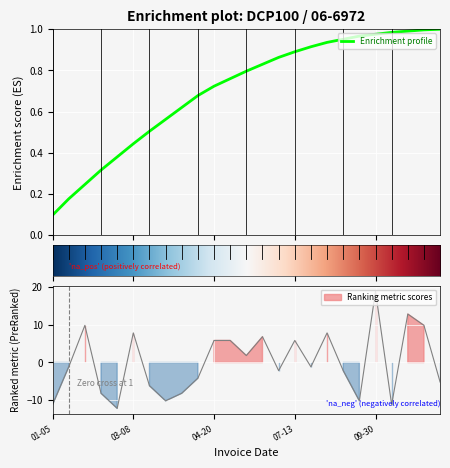

The value at 2017-10-28 is 12.8. True or false?

True